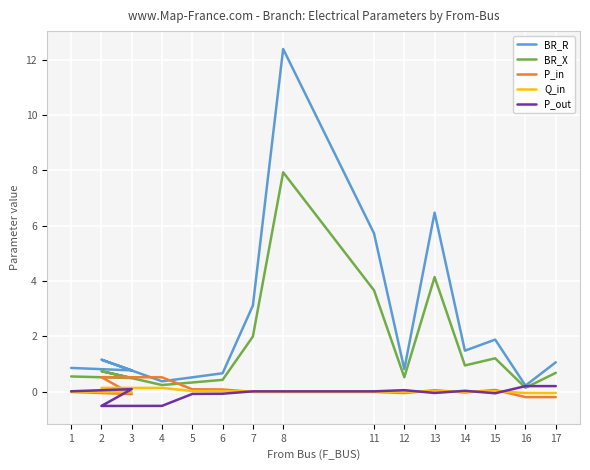

Rank the series by their maximum value, from lowest to highest.

Q_in, P_out, P_in, BR_X, BR_R